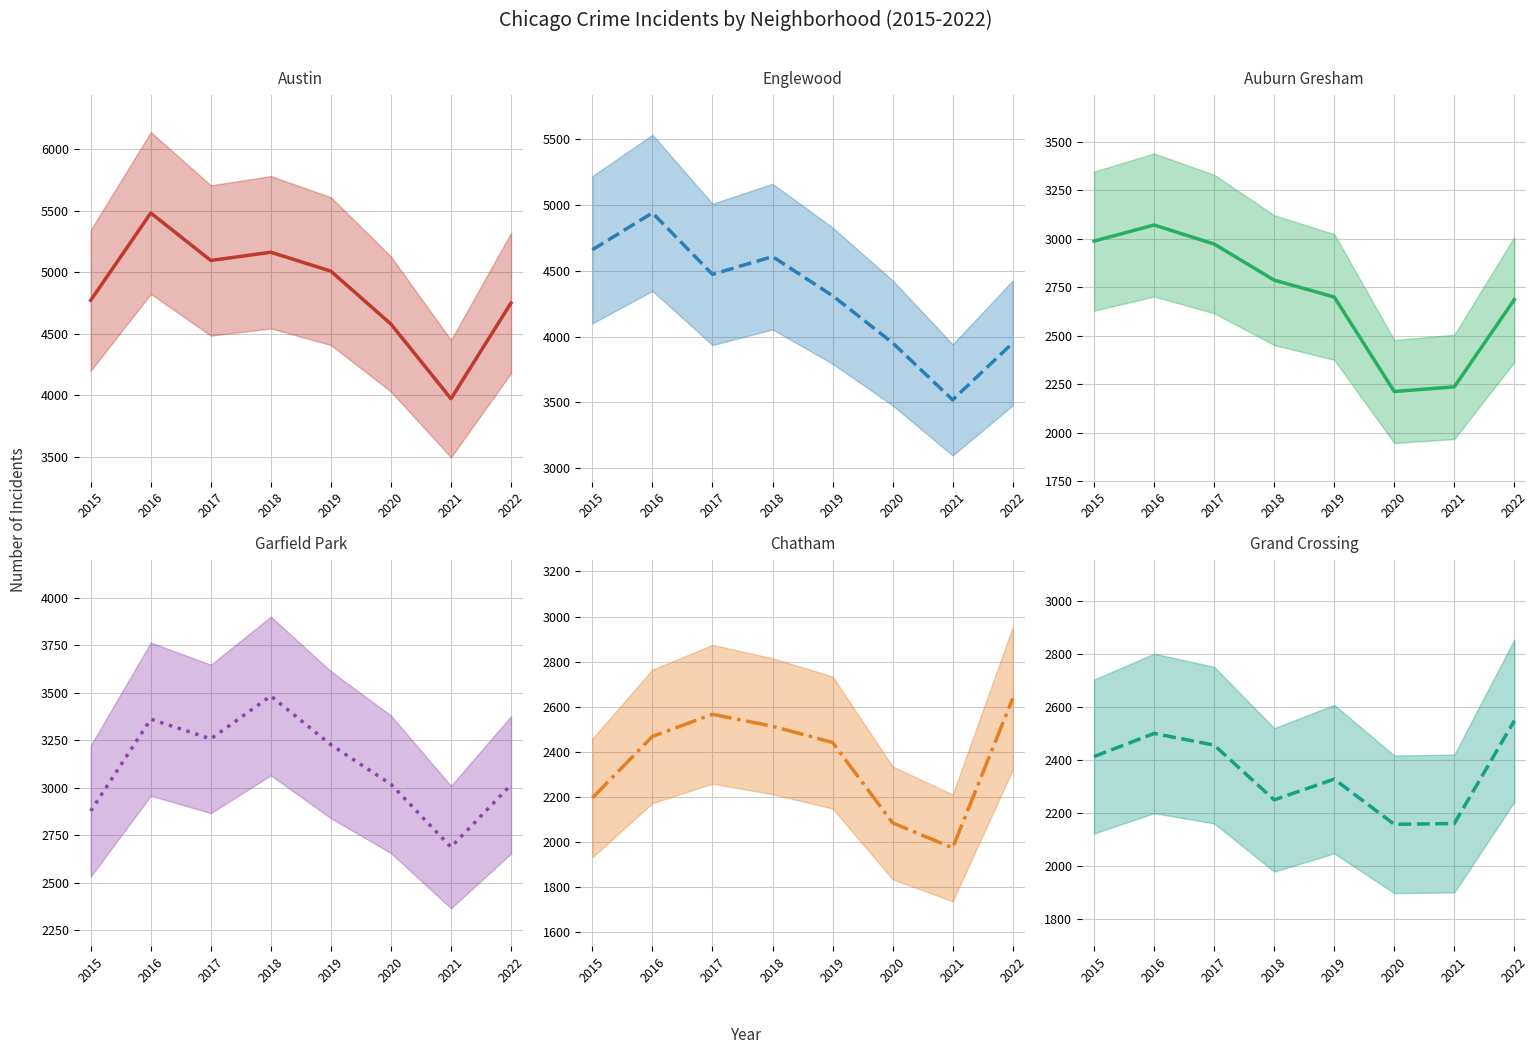

Read the Chatham (mean) value at 2022.

2636